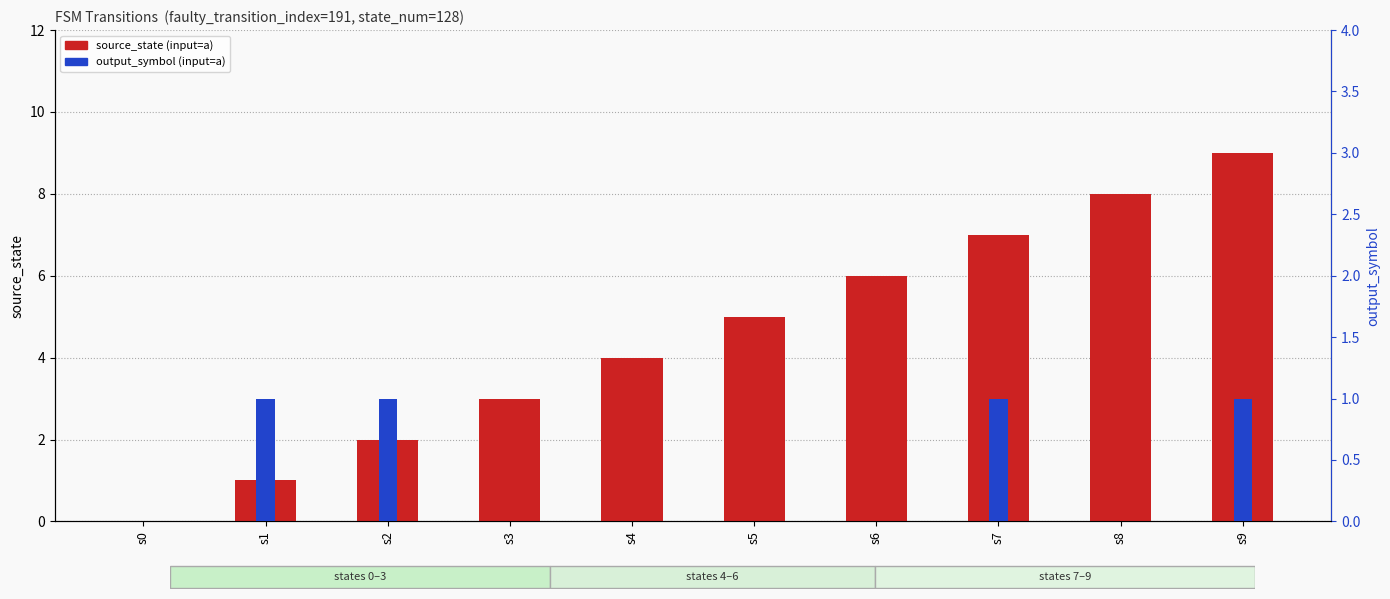

How many bars are there in total?

20